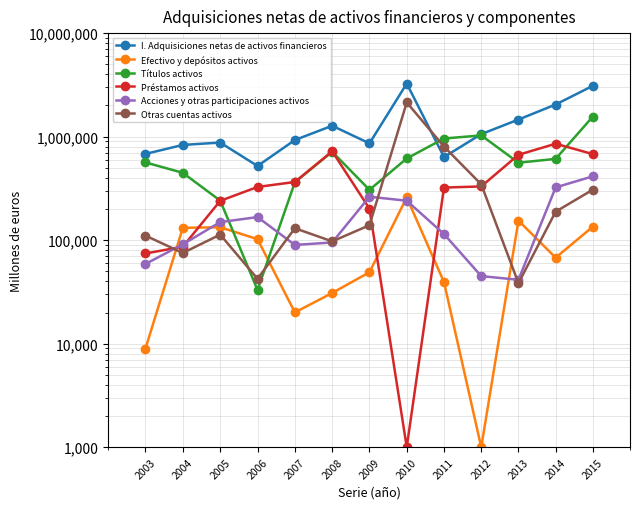

True or false: I. Adquisiciones netas de activos financieros and Efectivo y depósitos activos intersect in this chart.

False